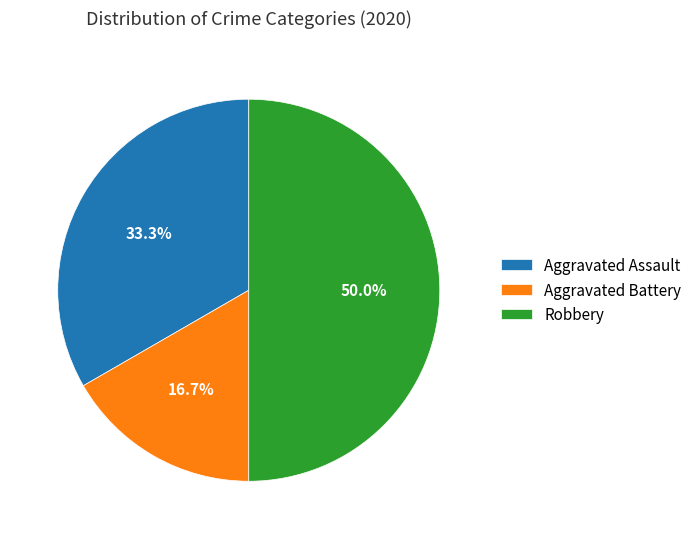

What percentage is NOT represented by Aggravated Battery?

83.3%